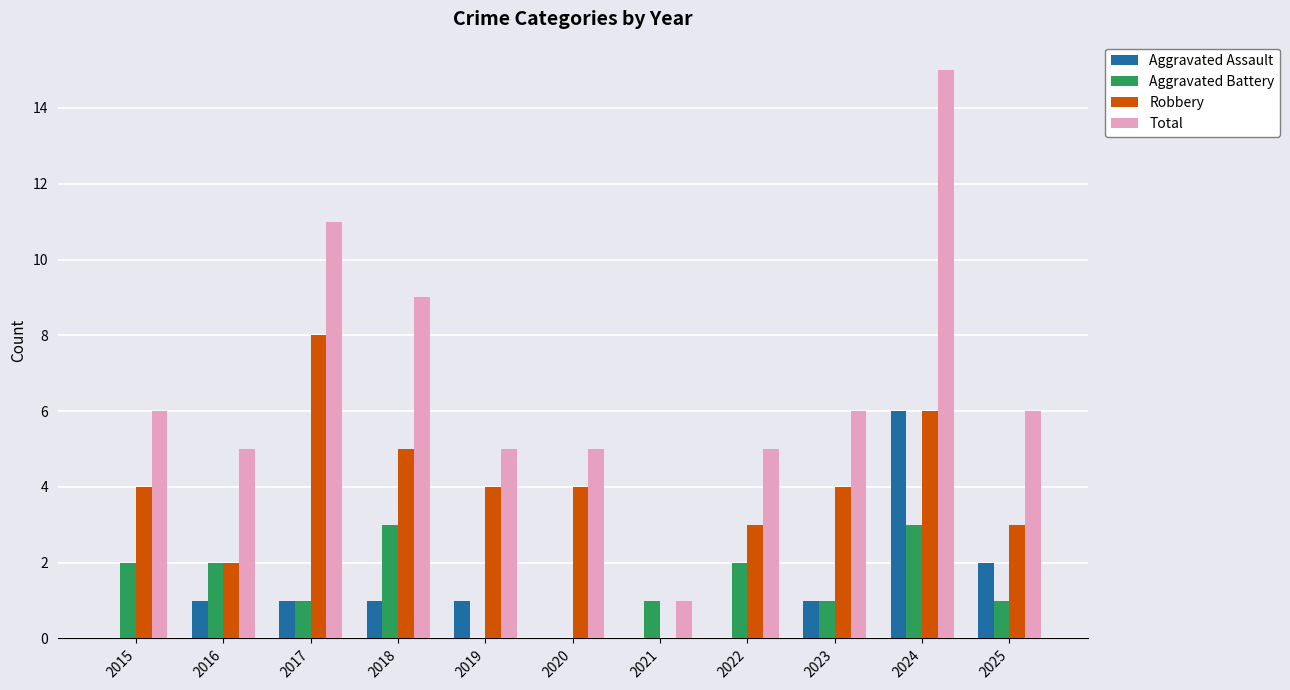

What is the sum of all Robbery values?

43